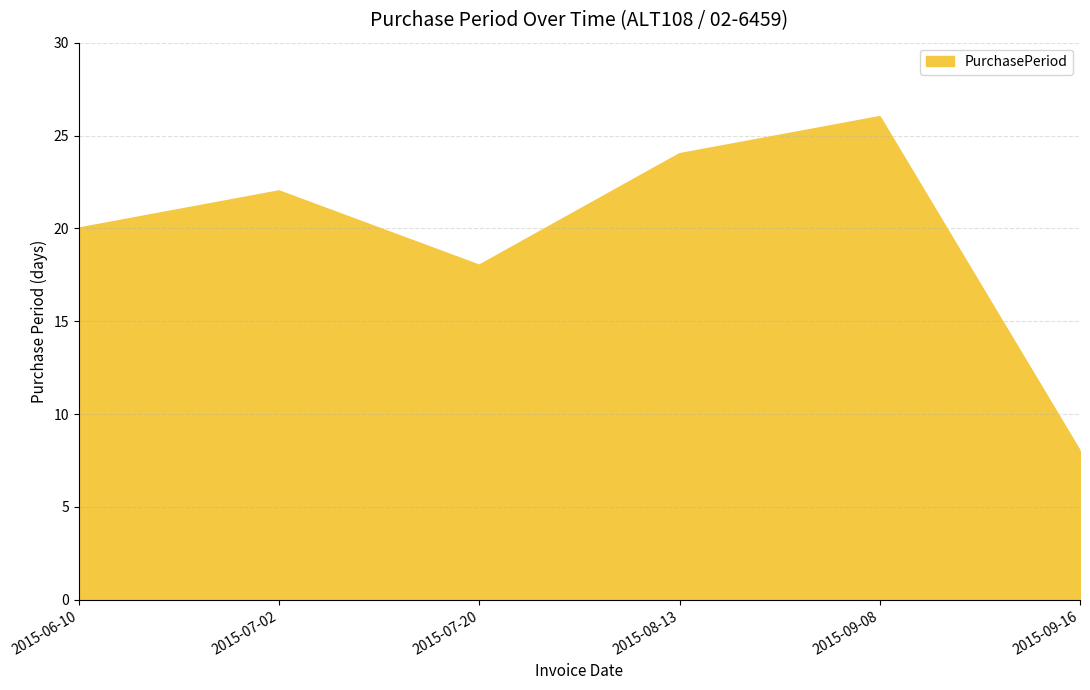

How many lines are shown in the chart?

1